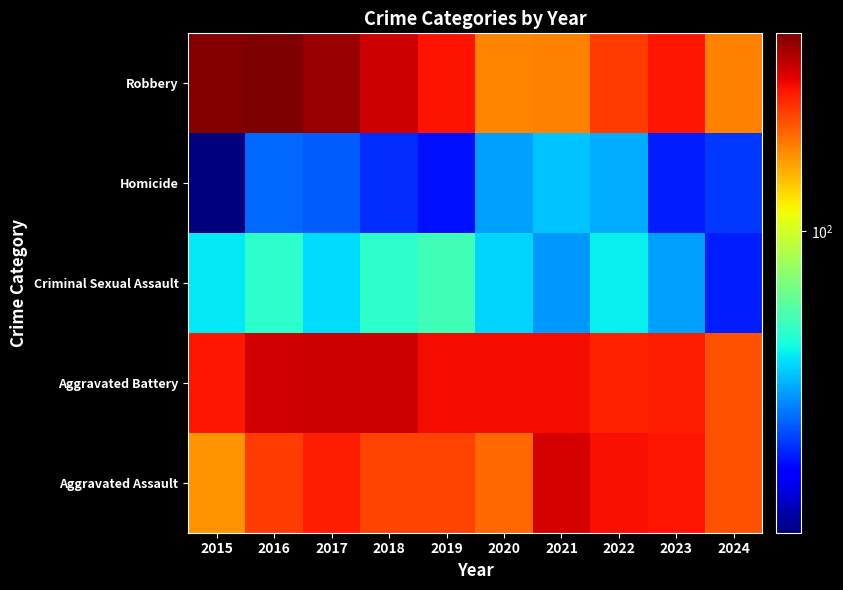

At how many categories does at least one series exceed 366?

2